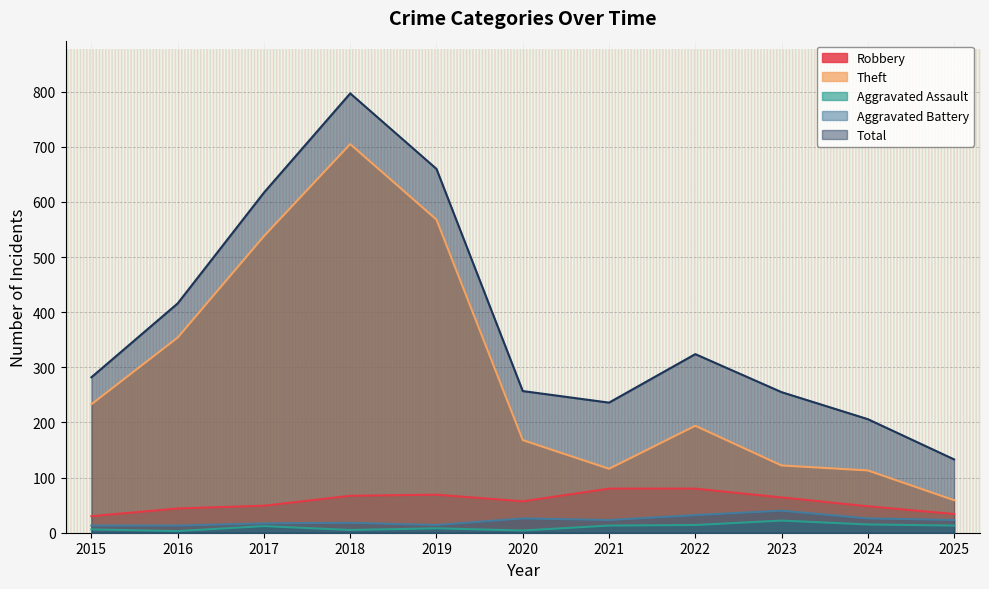

List the labels in order of Aggravated Battery value, largest first.

2023, 2022, 2020, 2024, 2021, 2025, 2018, 2017, 2019, 2015, 2016